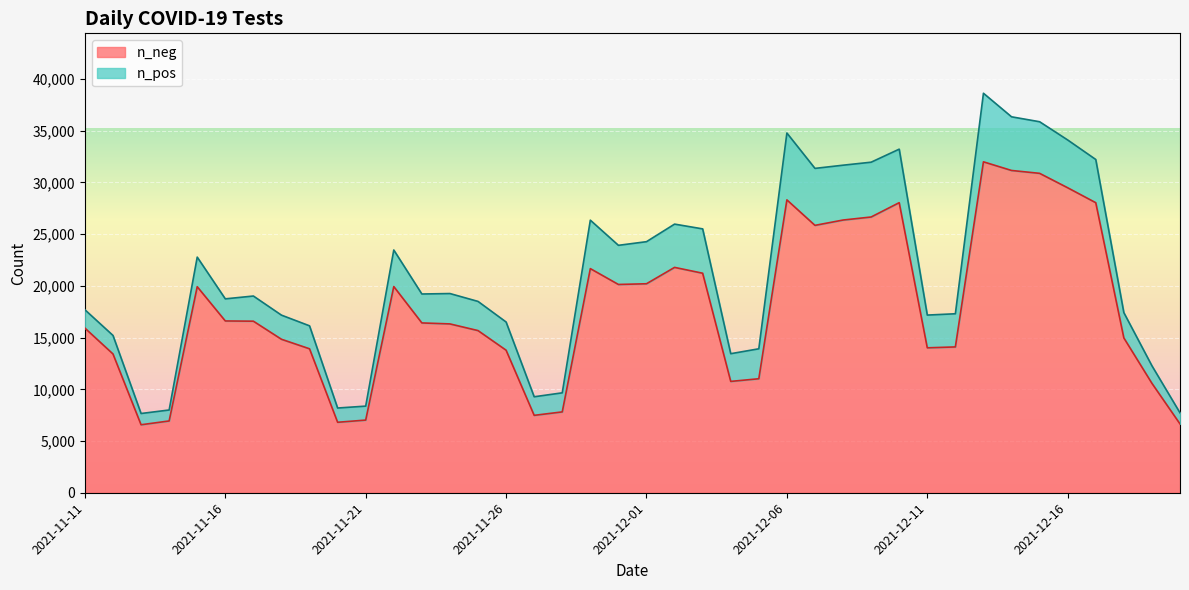

Does the chart display data point markers on the line(s)?

No